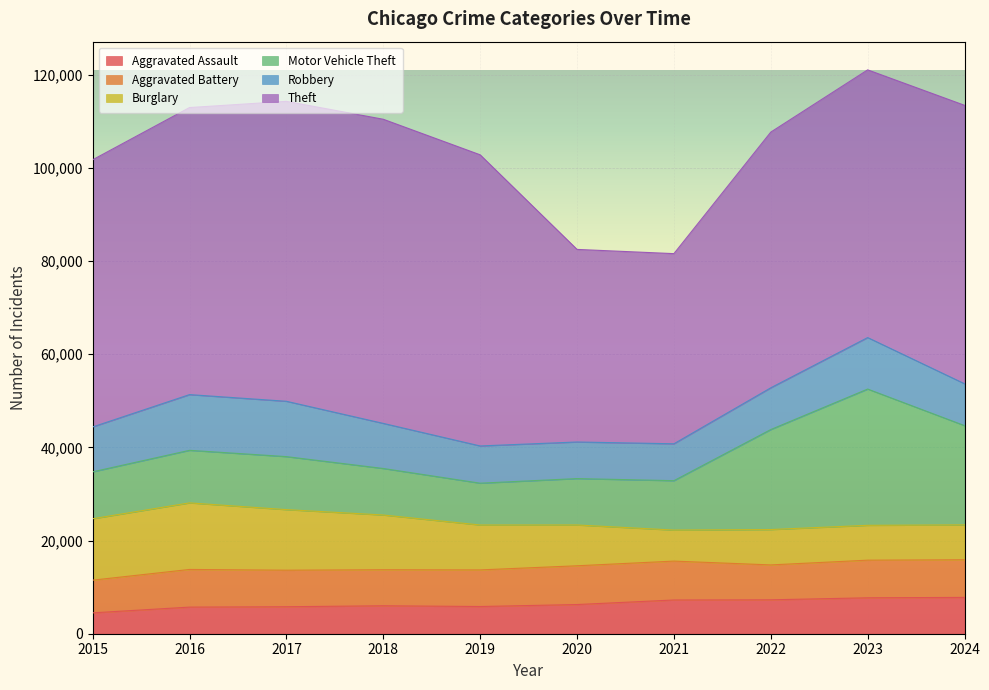

How many series are shown in this chart?

6